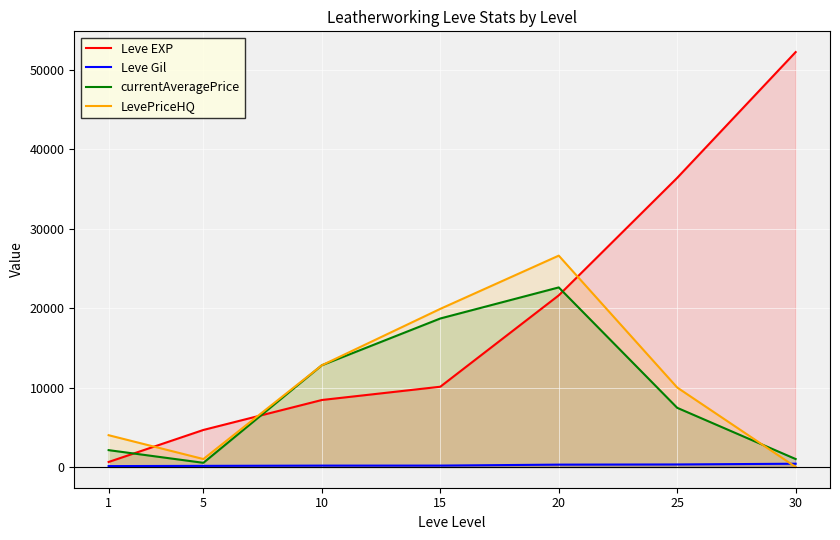

At how many categories does at least one series exceed 21007?

3